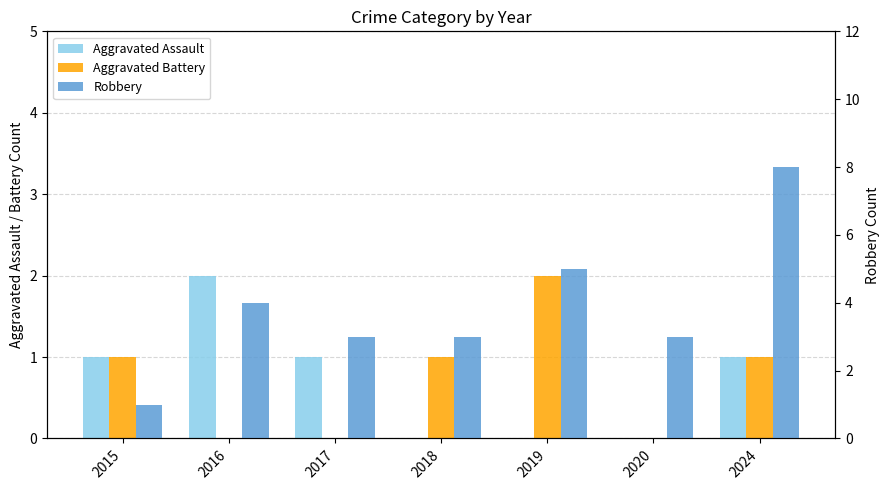

Is it true that Aggravated Assault equals 0 at 2020?

True